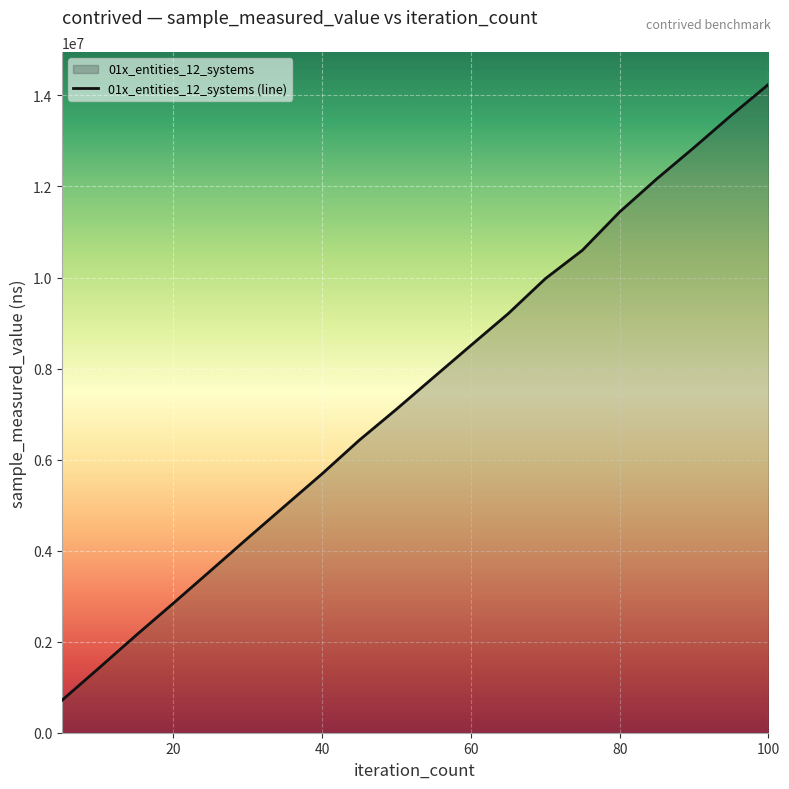

What is the difference between the maximum and minimum values?

13530600